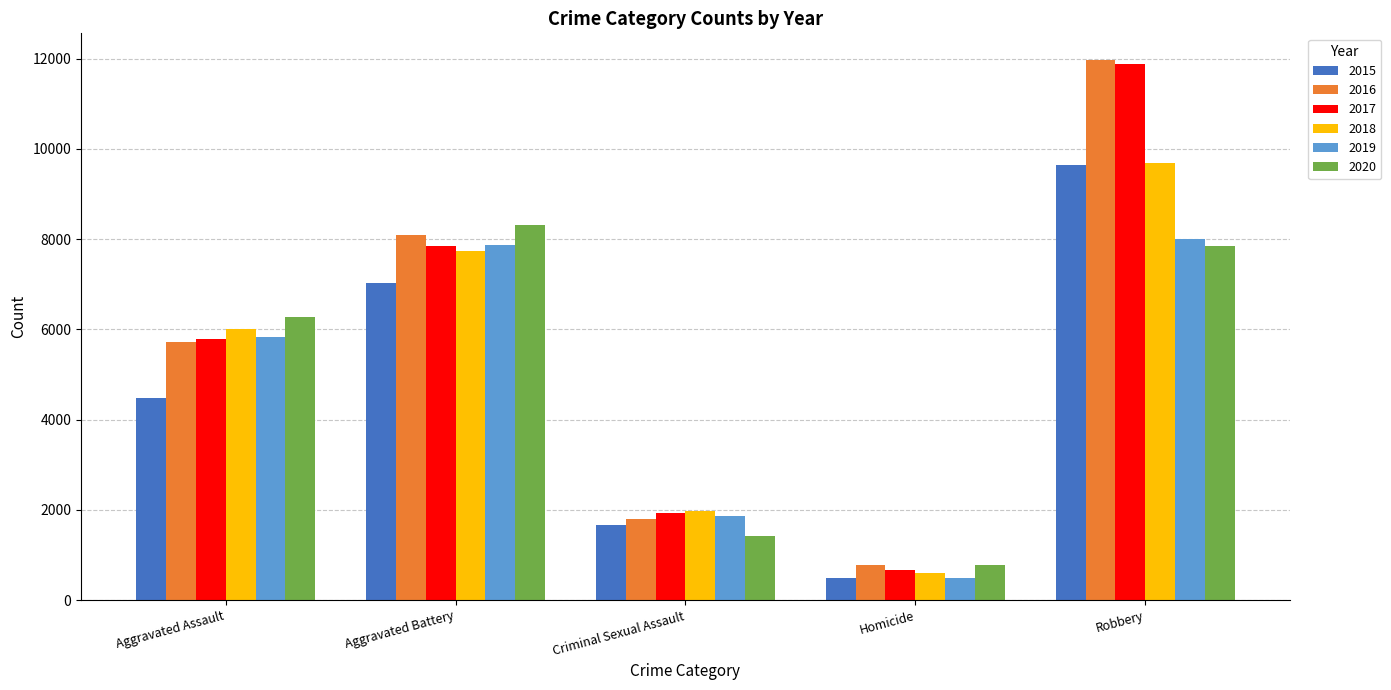

Are the bars grouped side by side (vs. stacked)?

Yes